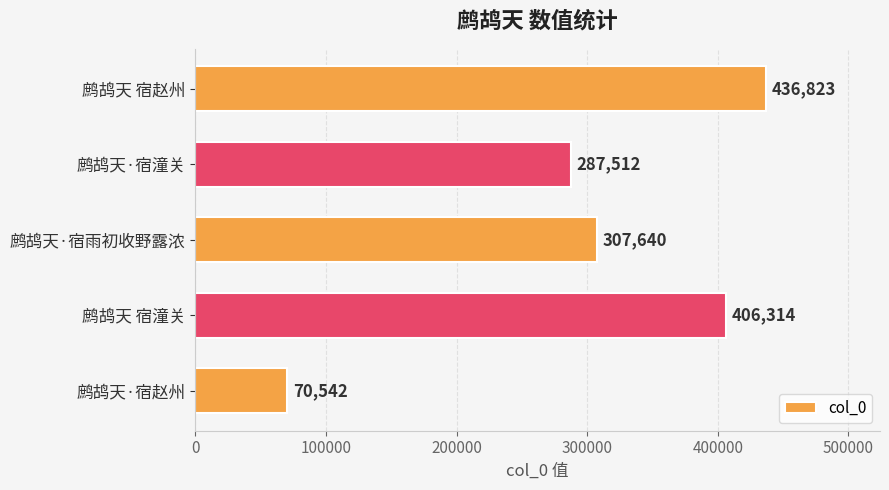

True or false: the data shows 436823 at 鹧鸪天 宿赵州.

True